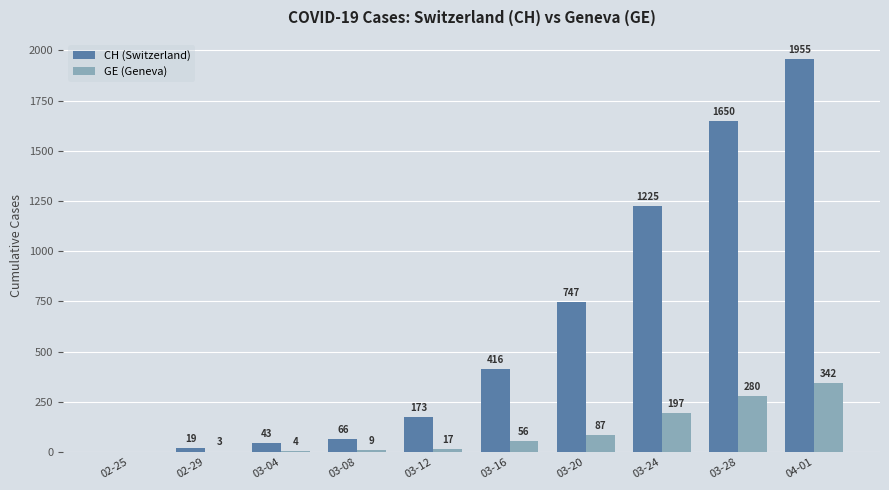

What is the sum of all GE (Geneva) values?

995